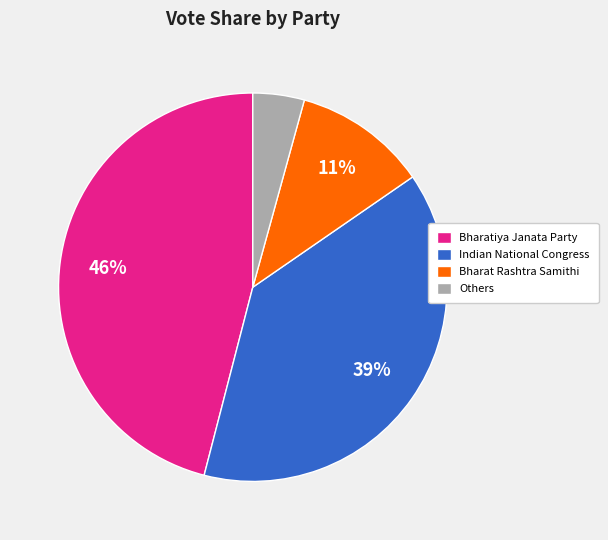

Is there any slice that represents more than half of the pie?

No